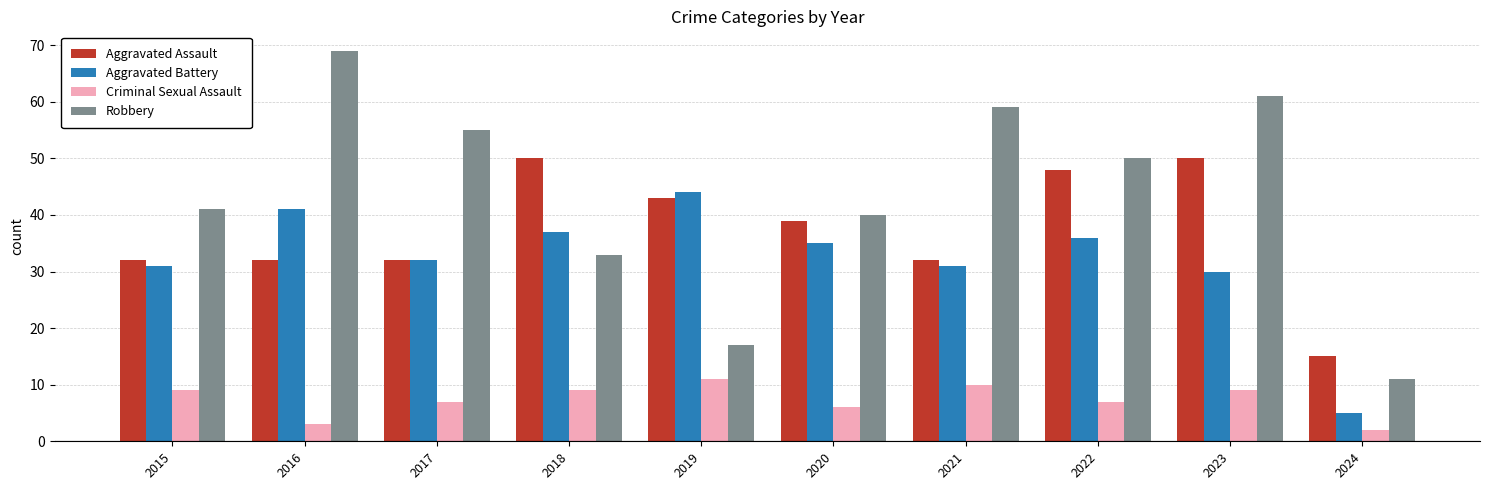

How many distinct data groups are displayed?

4